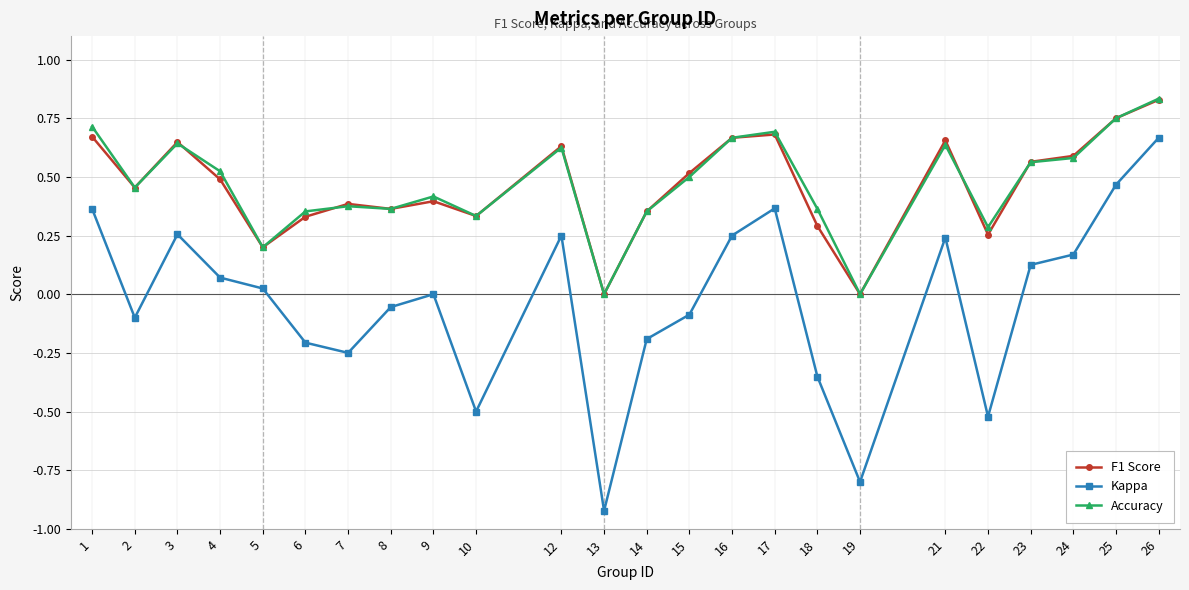

Between 13 and 14, which series saw the biggest shift?

Kappa